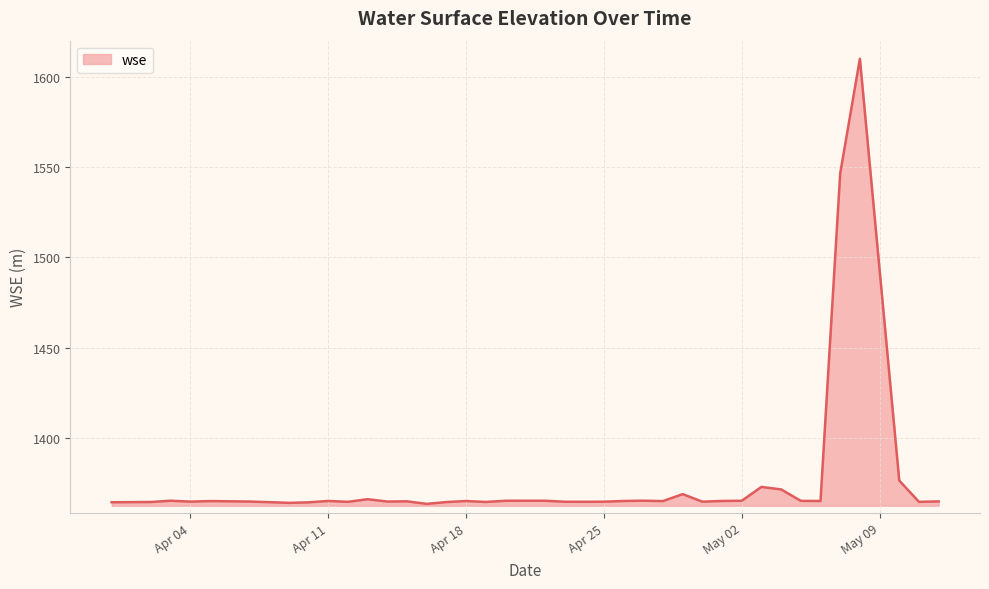

What is the difference between the maximum and second lowest values?

245.7